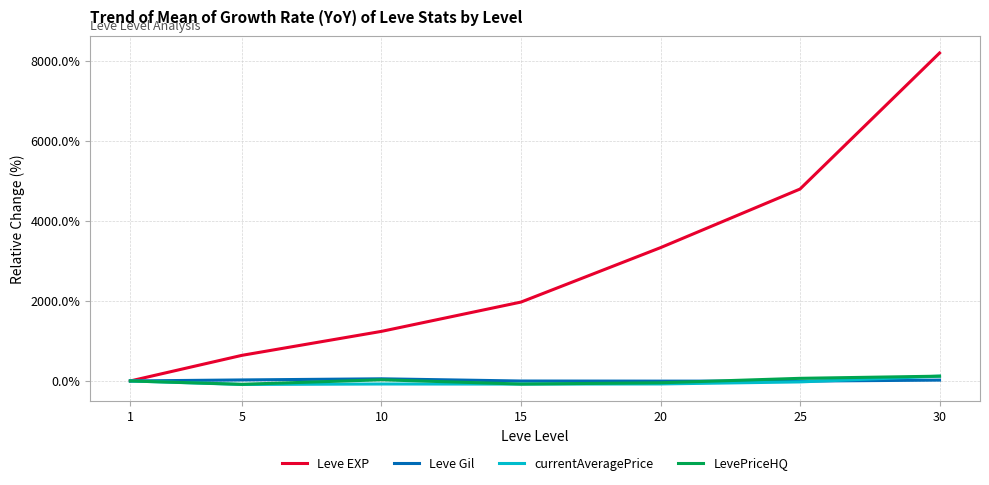

How many values in the currentAveragePrice series exceed -74?

3